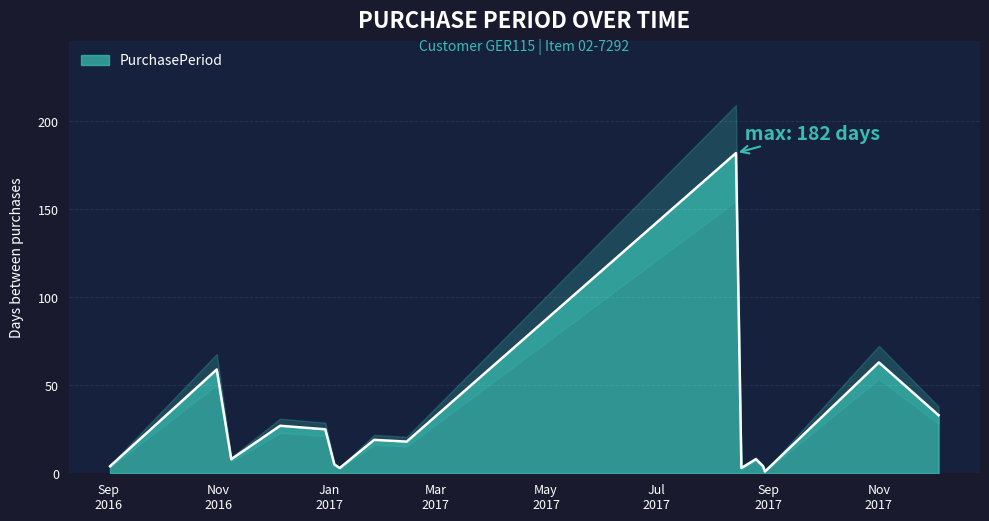

What is the label of the 12th point from the left?

2017-08-25